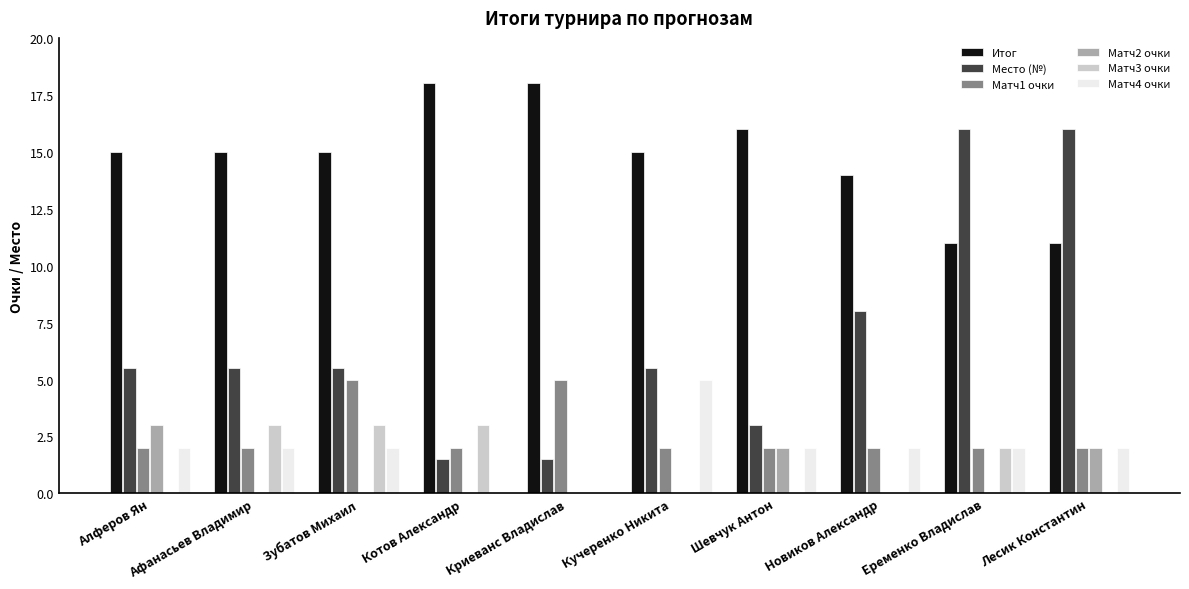

Is the value of Матч2 очки at Афанасьев Владимир greater than the value of Матч1 очки at Новиков Александр?

No